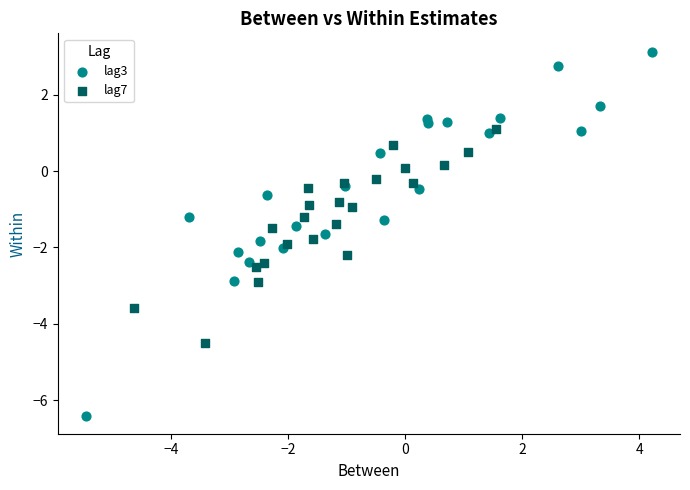

Which series contains the lowest Y value?

lag3